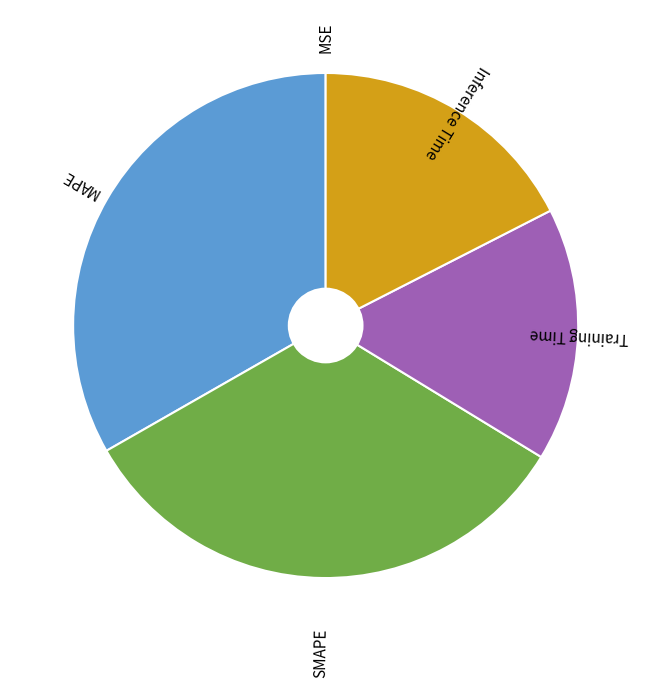

Combined, do SMAPE and Inference Time account for over 50%?

Yes